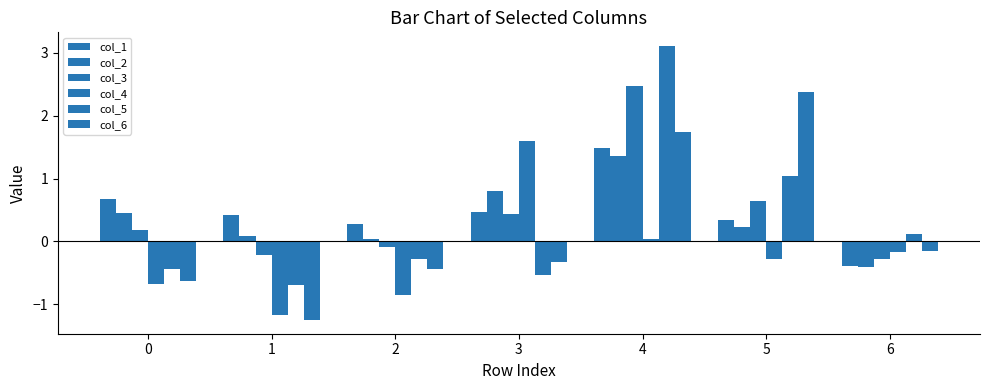

The col_4 series shows -1.5 at 2. True or false?

False